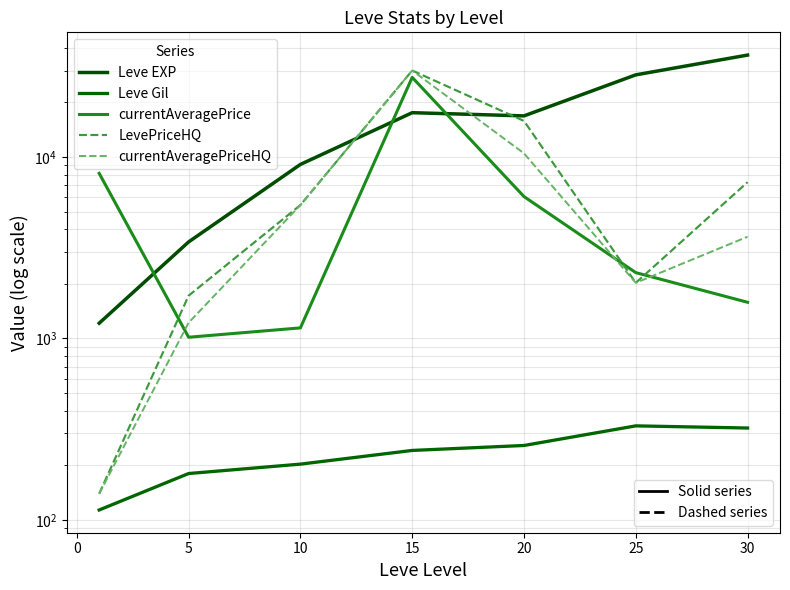

Reading left to right, list all the values displayed in this chart.

Leve EXP: 1213.3	3405.0	9106.7	17563.3	16865.0	28393.3	36492.5
Leve Gil: 113.3	180.0	202.8	241.3	257.0	329.7	320.8
currentAveragePrice: 8130.7	1015.5	1143.4	27500.0	6054.4	2305.8	1582.6
LevePriceHQ: 139.3	1721.1	5437.2	30000.0	15812.1	2025.6	7270.6
currentAveragePriceHQ: 139.3	1221.1	5437.2	30000.0	10479.1	2025.6	3637.6